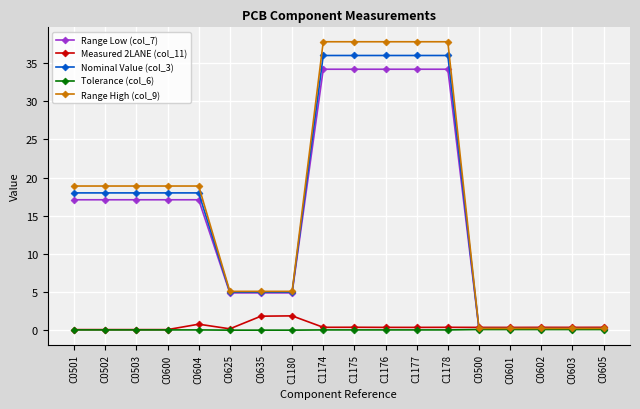

What are all the series names shown in the legend?

Range Low (col_7), Measured 2LANE (col_11), Nominal Value (col_3), Tolerance (col_6), Range High (col_9)